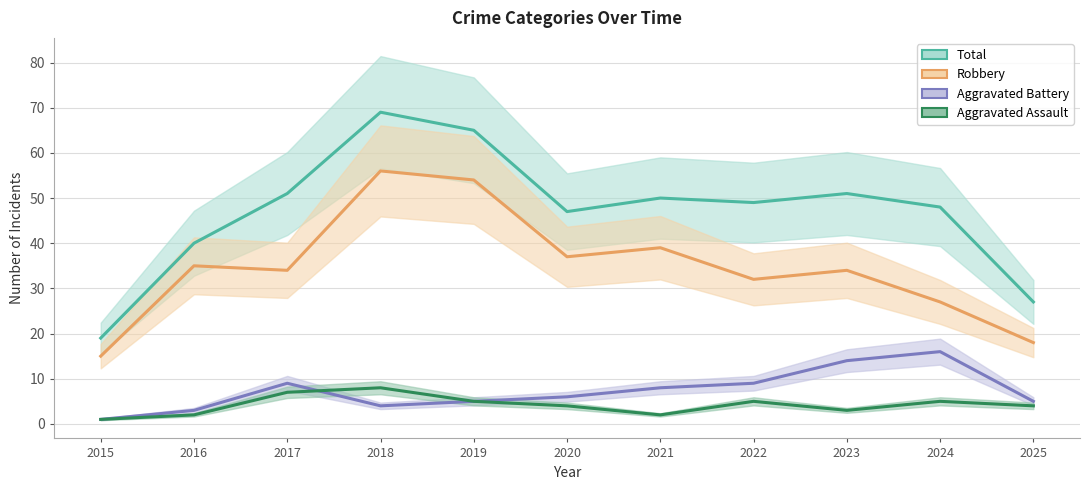

Reading left to right, what are all the values shown in this chart?

Total: 19	40	51	69	65	47	50	49	51	48	27
Robbery: 15	35	34	56	54	37	39	32	34	27	18
Aggravated Battery: 1	3	9	4	5	6	8	9	14	16	5
Aggravated Assault: 1	2	7	8	5	4	2	5	3	5	4